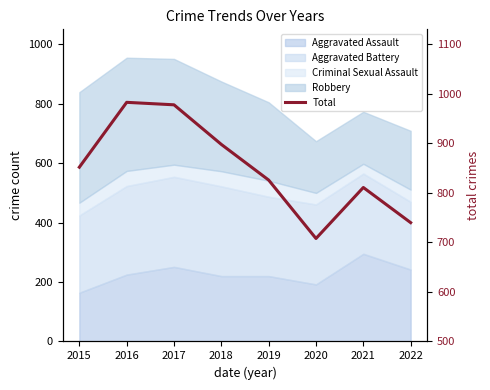

Where is the first local maximum?

2016